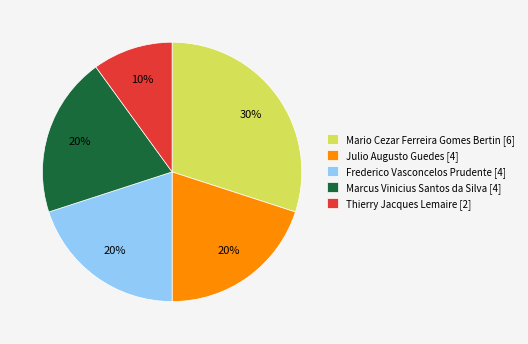

Which slice is the largest?

Mario Cezar Ferreira Gomes Bertin